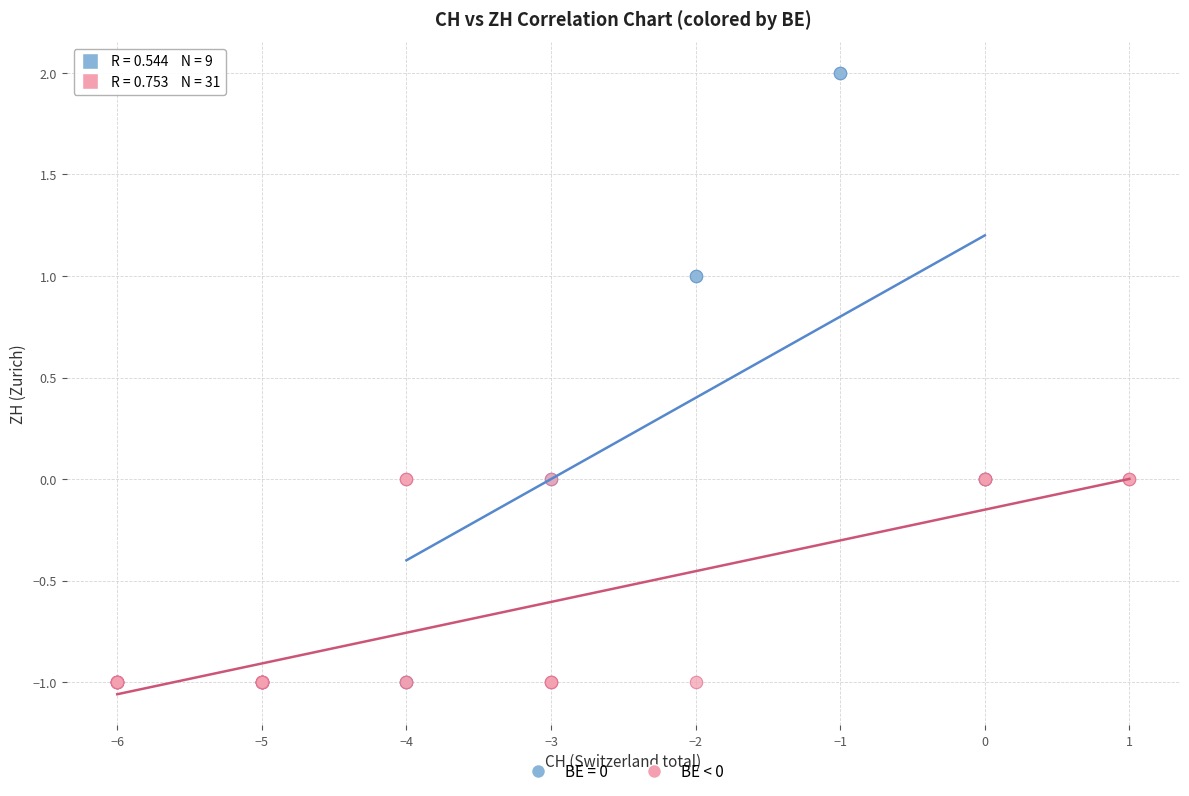

Which series reaches the maximum Y coordinate?

BE = 0